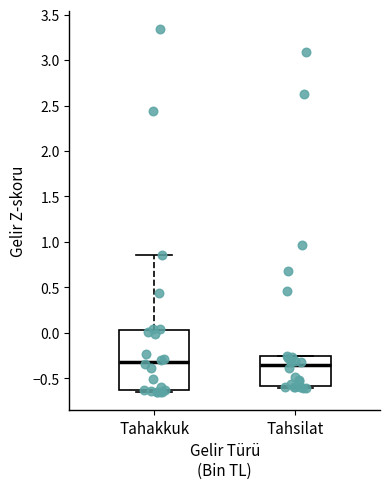

Where does the upper whisker of the box for Tahakkuk end on the y-axis? The values are not printed on the chart, so give them approximately, as read against the axis.

0.85